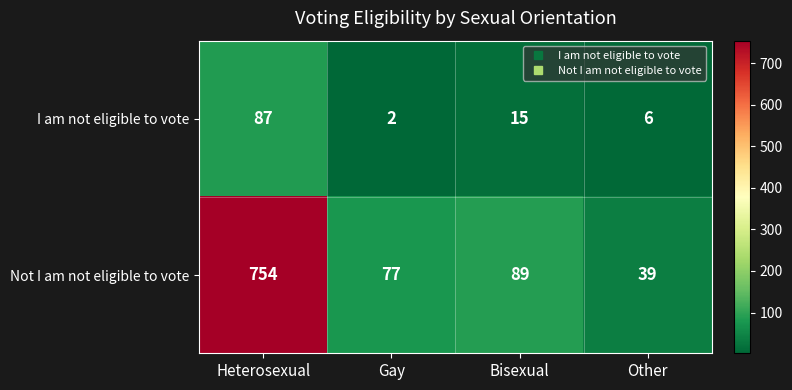

Rank the series by their maximum value, from highest to lowest.

Not I am not eligible to vote, I am not eligible to vote